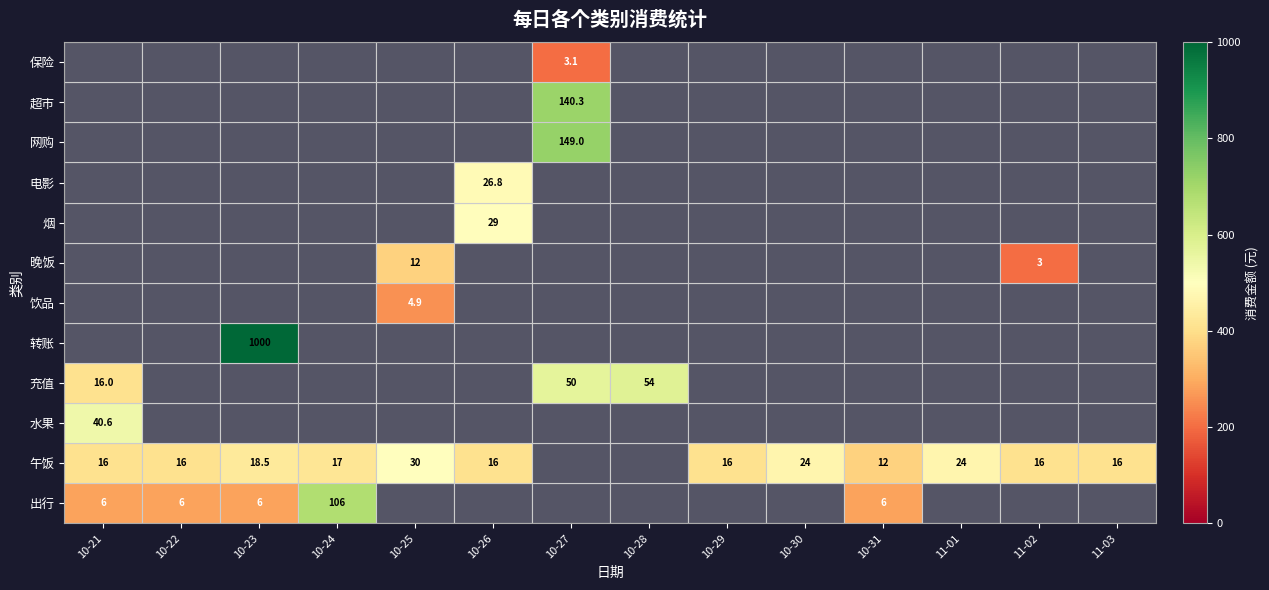

At which label does 饮品 reach its peak?

10-25